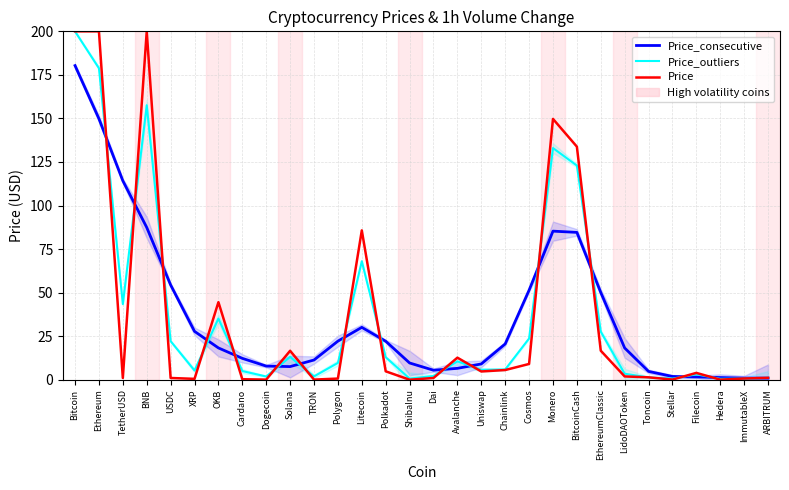

What is the difference between the highest and lowest values at Toncoin?

3.5